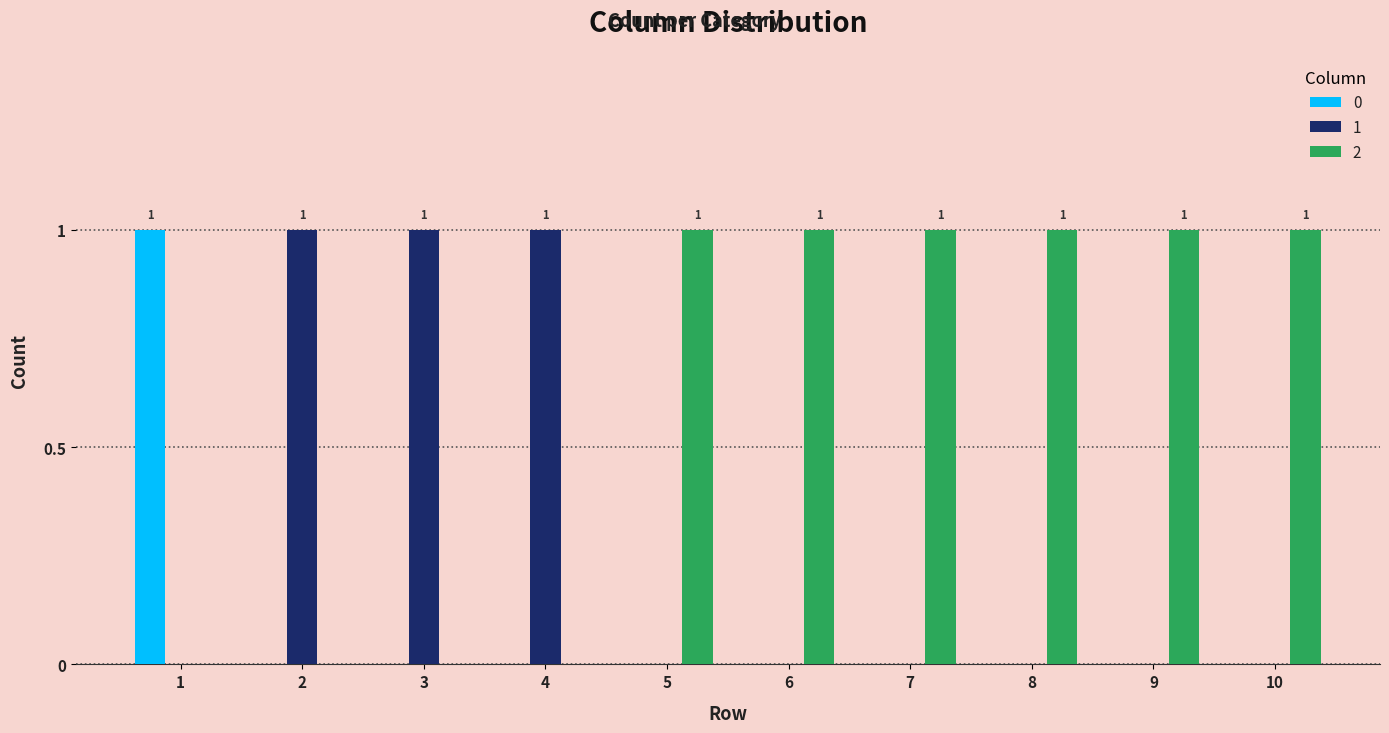

Reading left to right, extract all data points from this chart.

0: 1=1	2=0	3=0	4=0	5=0	6=0	7=0	8=0	9=0	10=0
1: 1=0	2=1	3=1	4=1	5=0	6=0	7=0	8=0	9=0	10=0
2: 1=0	2=0	3=0	4=0	5=1	6=1	7=1	8=1	9=1	10=1